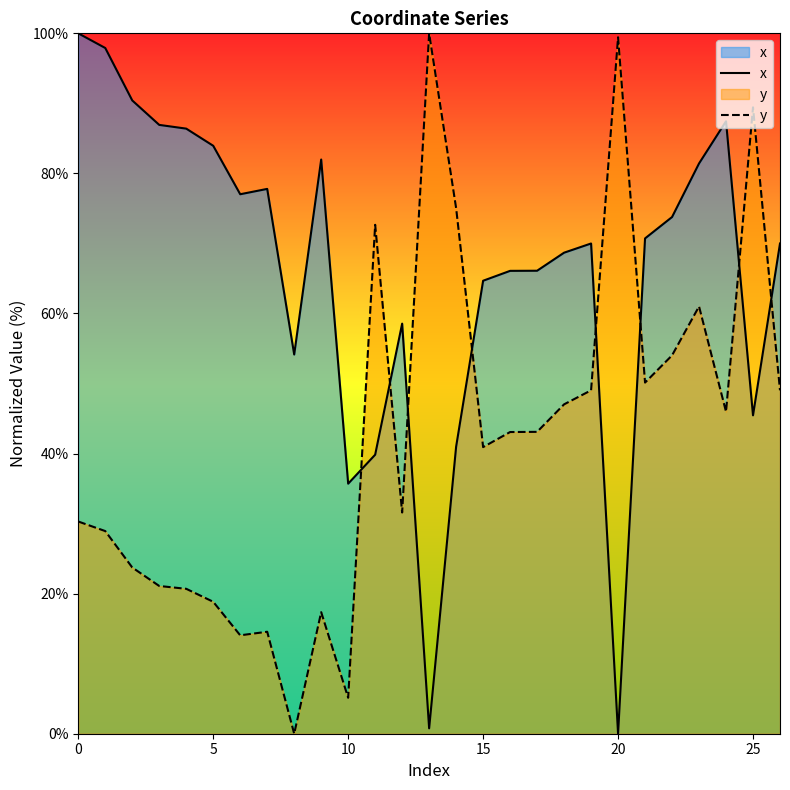

True or false: y has more than 2 interior local peaks.

True